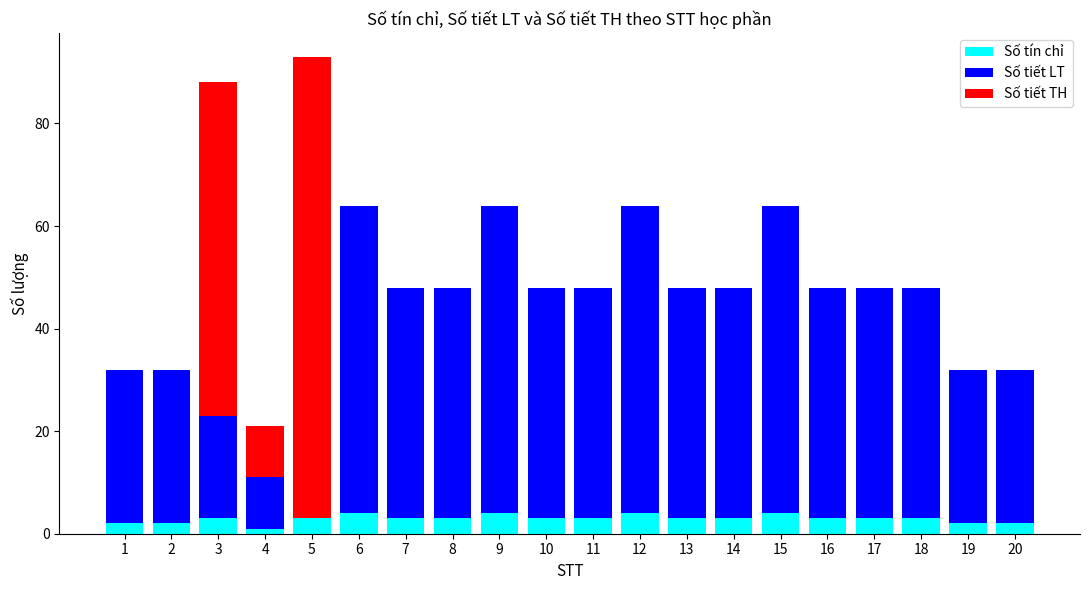

What is the total value across all series at 17?

48